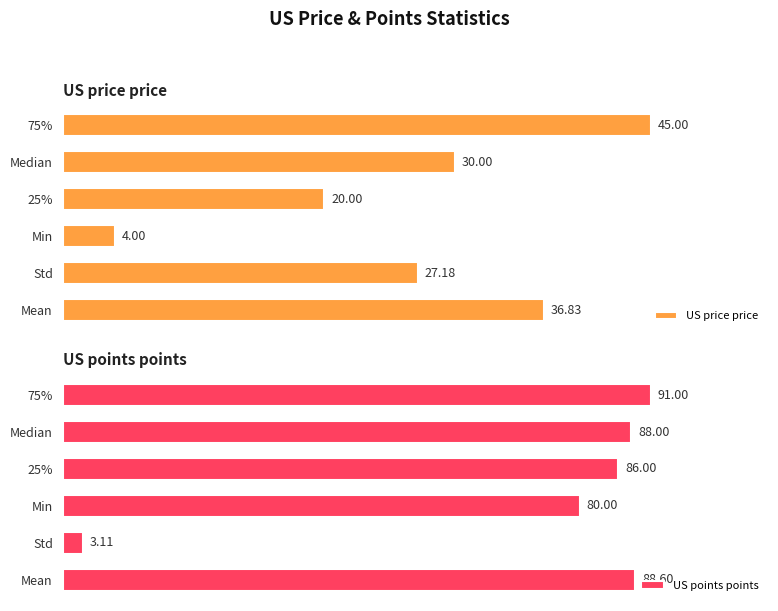

How many bars are there in each group?

2